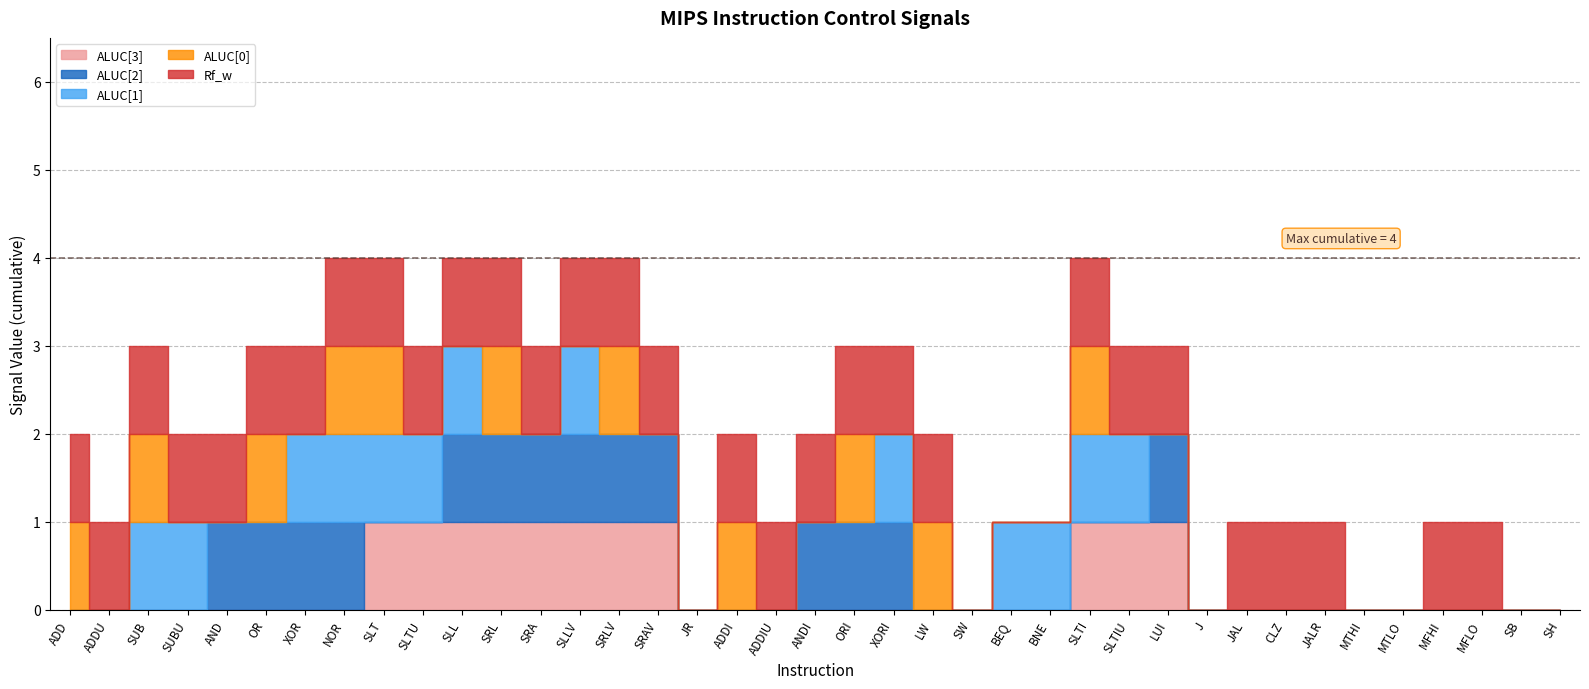

True or false: ALUC[2] and ALUC[3] intersect in this chart.

True